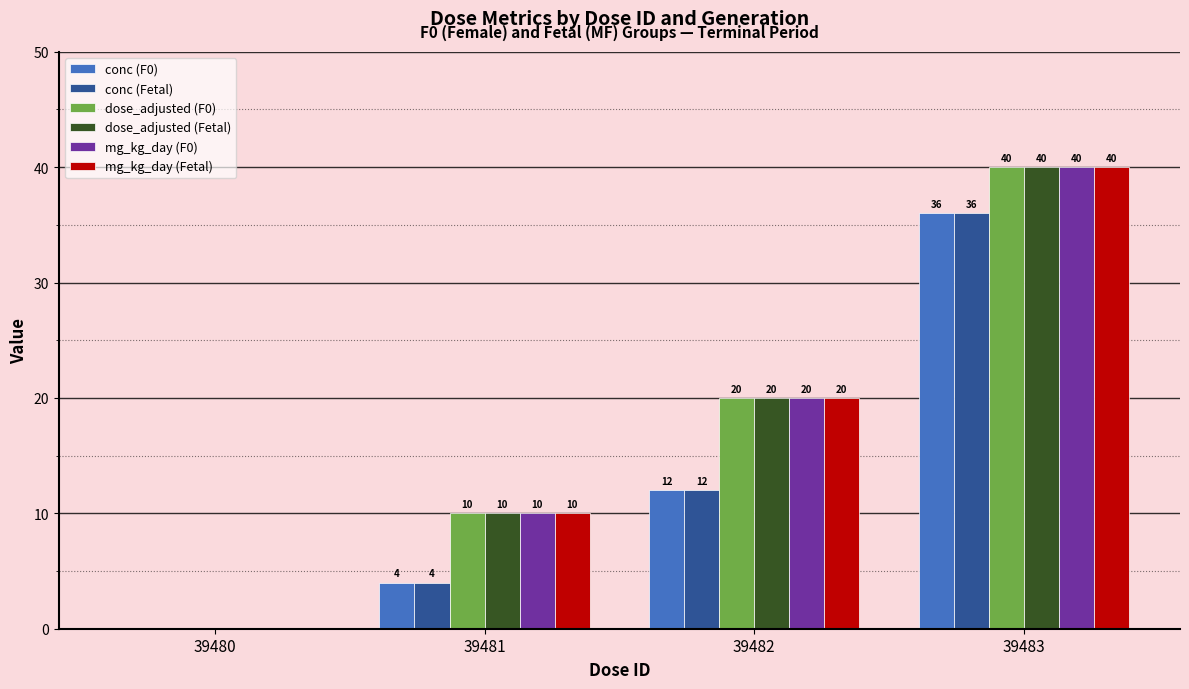

Reading right to left, what are all the values shown in this chart?

conc (F0): 36	12	4	0
conc (Fetal): 36	12	4	0
dose_adjusted (F0): 40	20	10	0
dose_adjusted (Fetal): 40	20	10	0
mg_kg_day (F0): 40	20	10	0
mg_kg_day (Fetal): 40	20	10	0